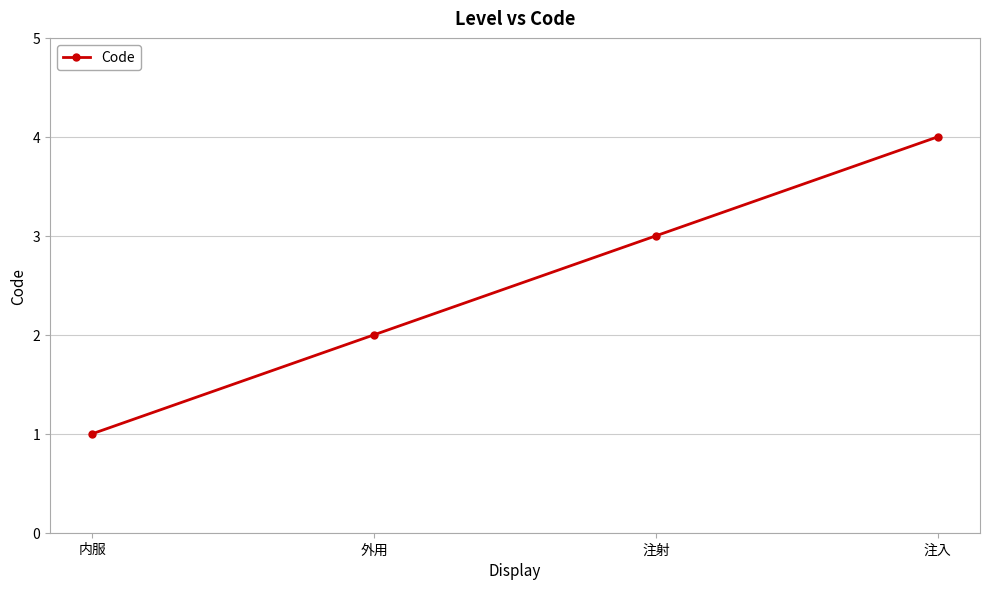

List the labels in order of value, smallest first.

内服, 外用, 注射, 注入